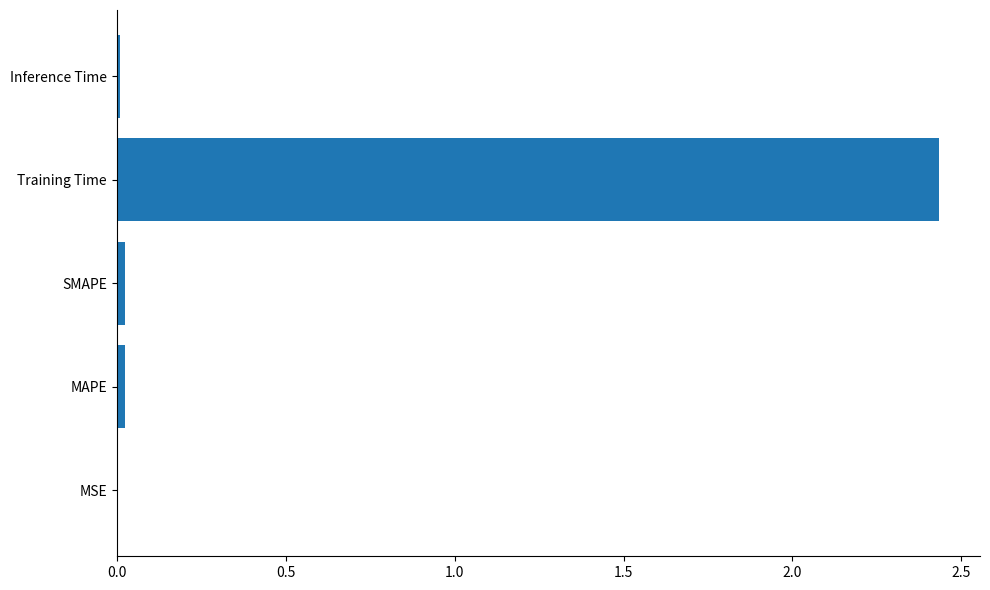

Which category has the highest value across all series?

Training Time